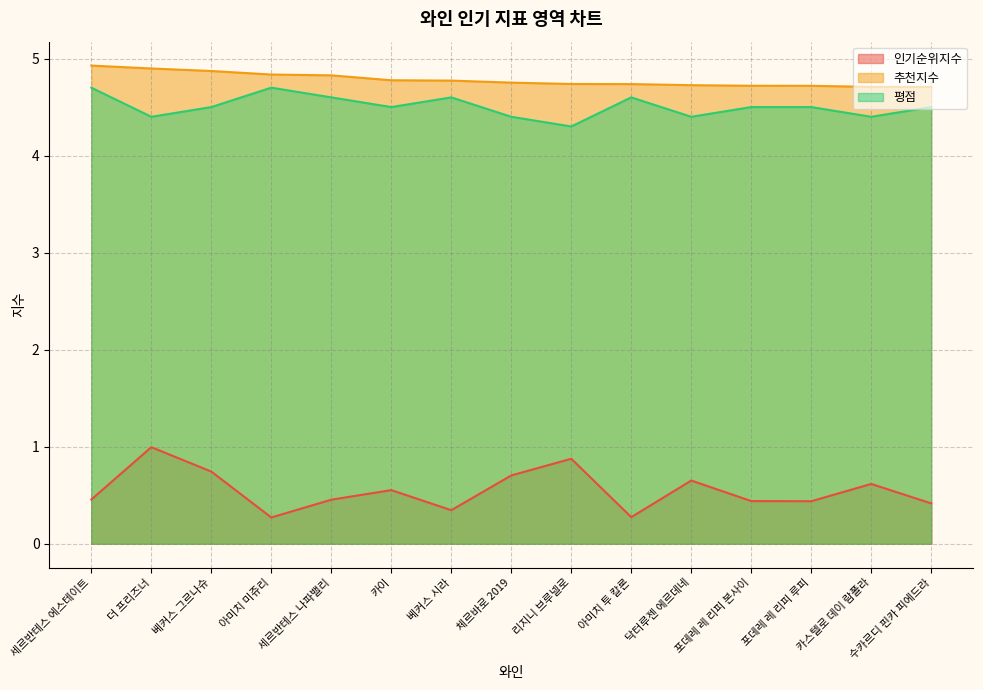

Which series changed the most between 카이 and 닥터루젠 에르데네?

평점